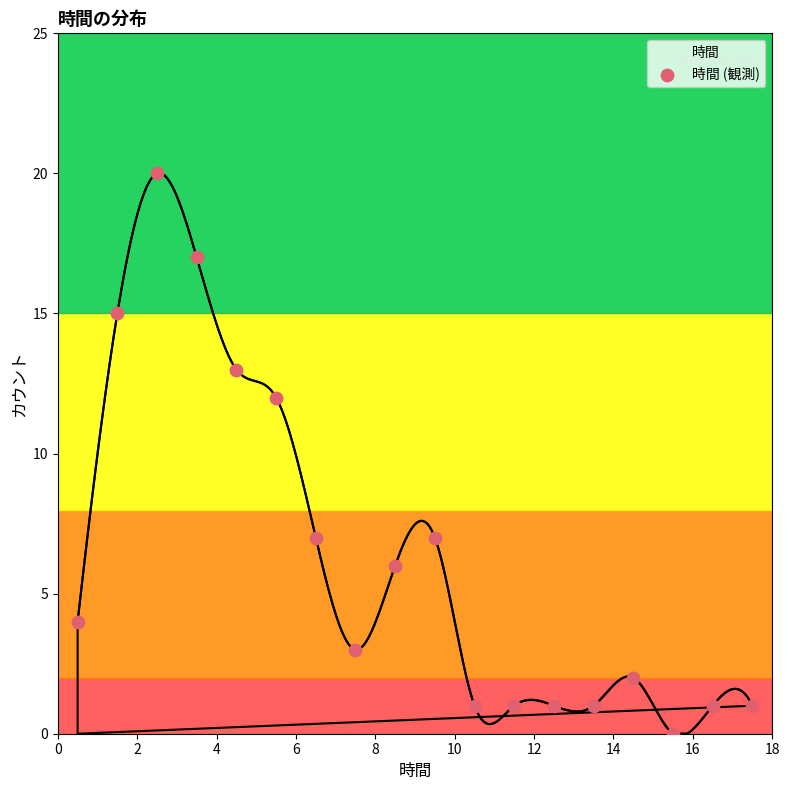

Approximately how many times larger is the value at 14 compared to 16?

0.3